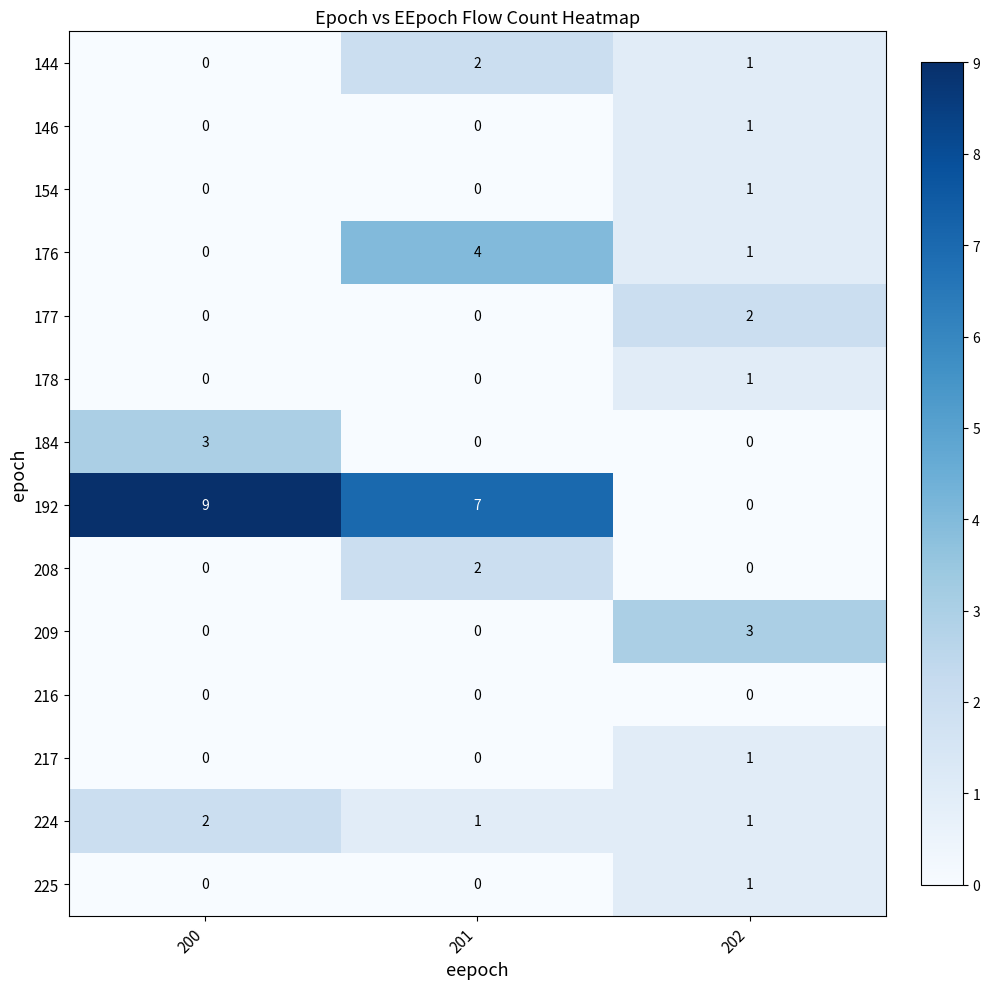

Count the number of categories in the chart.

3